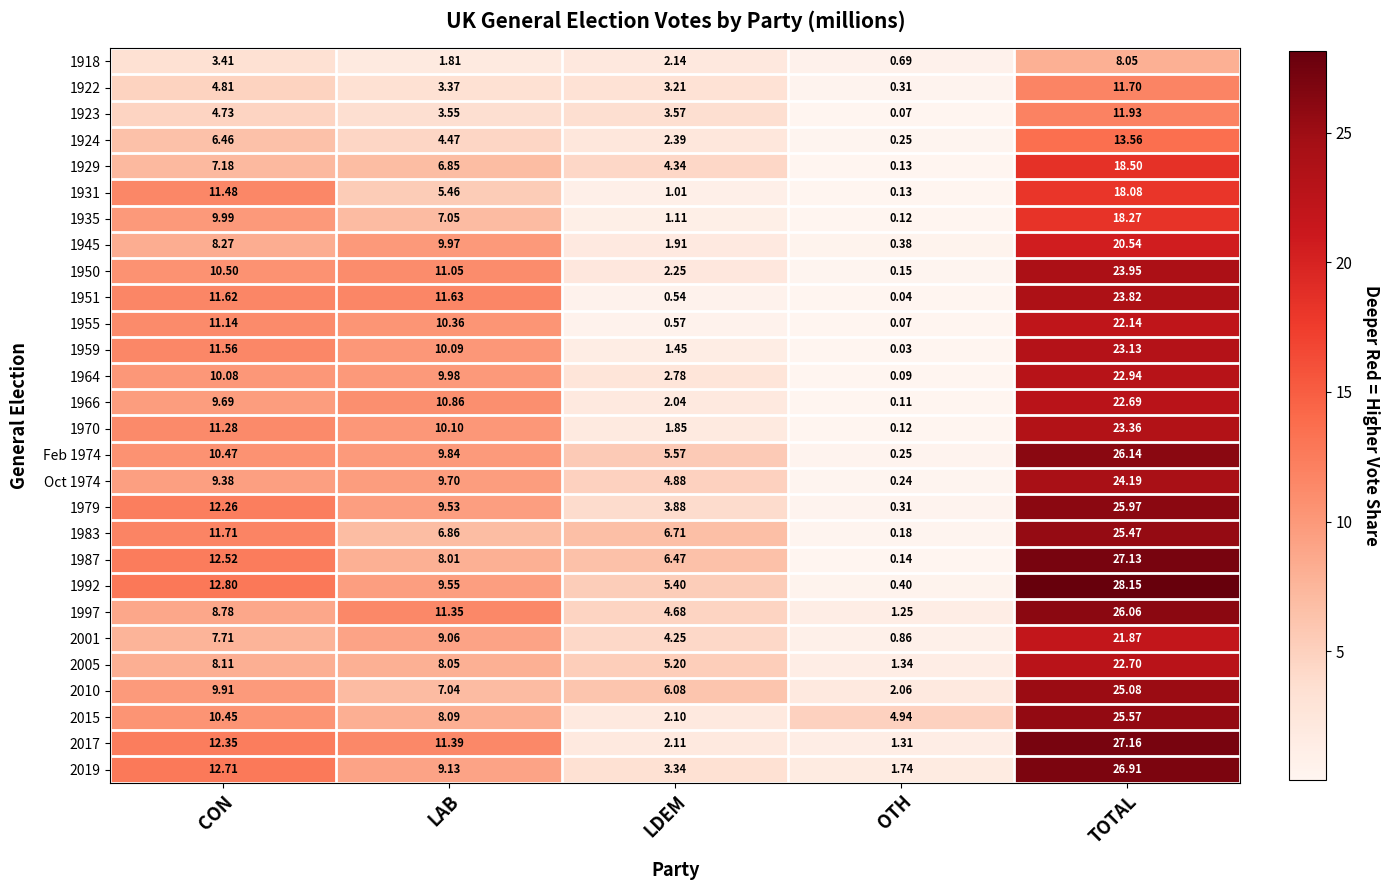

Where does the 2001 series first go above 7?

CON